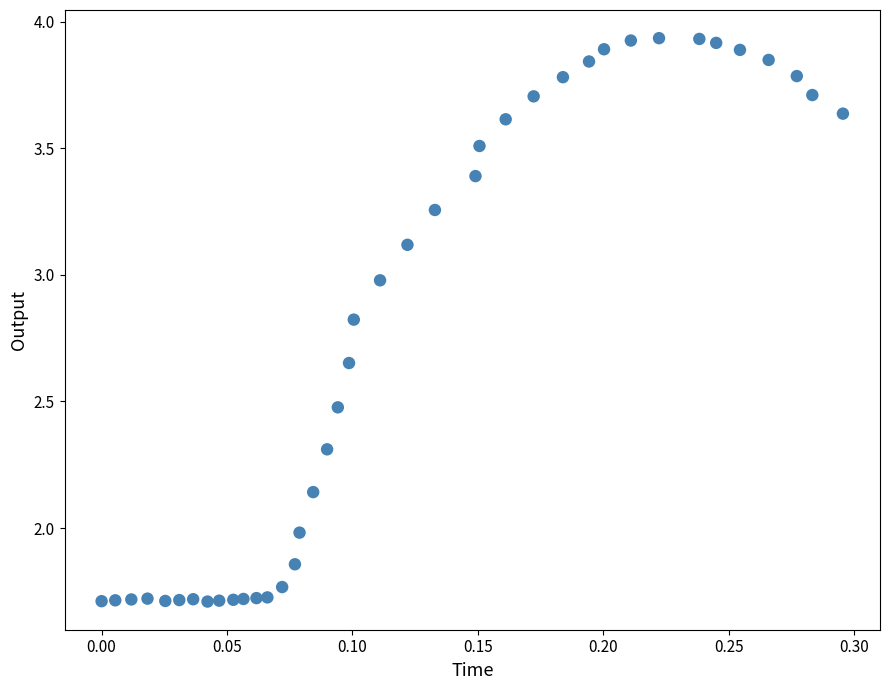

What is the range of Y values (max minus min)?

2.2